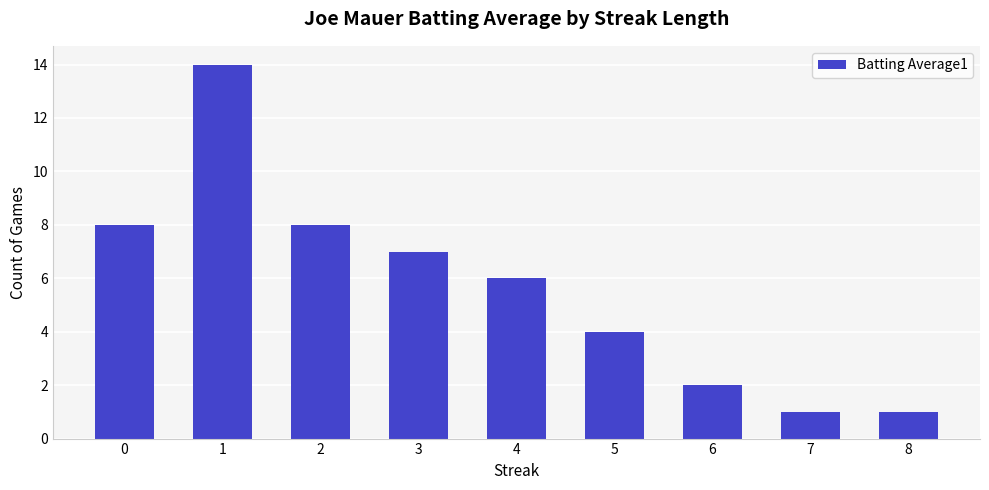

What value does the data have at 2?

8